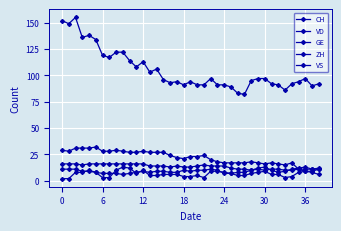

What is the difference between the maximum and second lowest values in the VS series?

7